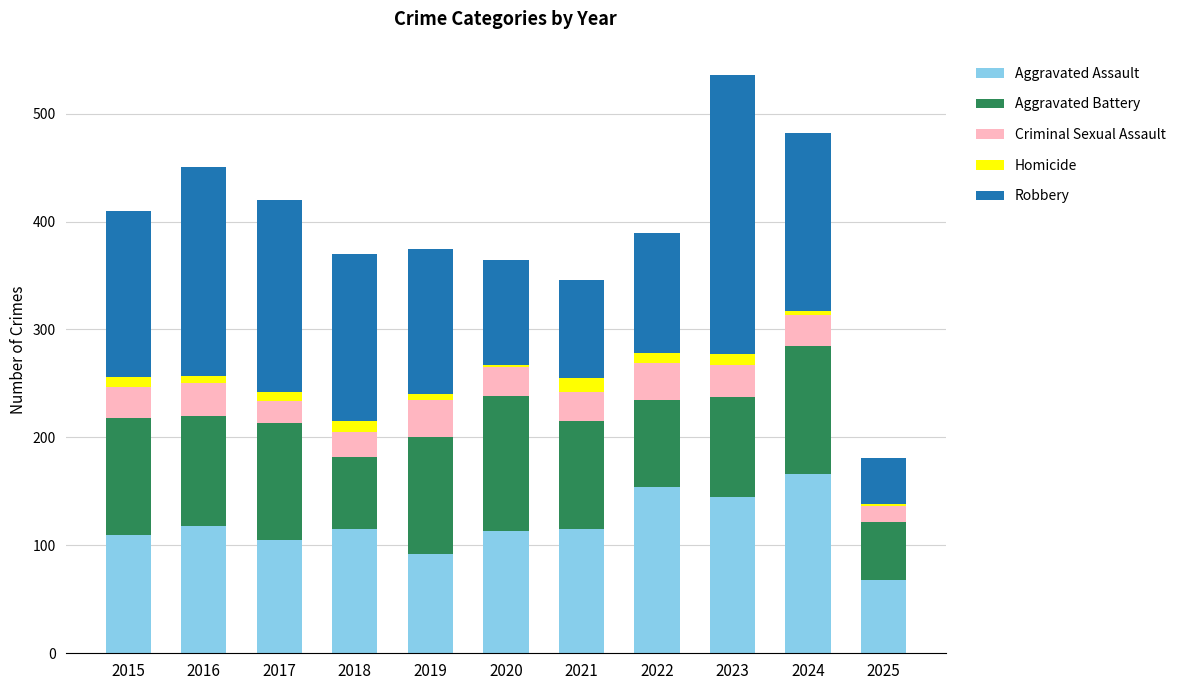

Which category has the lowest value in the Aggravated Assault series?

2025